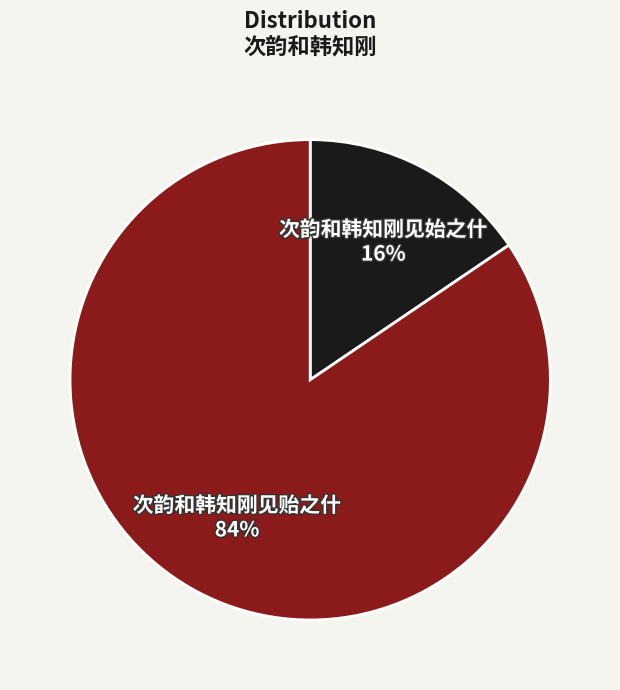

Which has a higher value, 次韵和韩知刚见贻之什 or 次韵和韩知刚见始之什?

次韵和韩知刚见贻之什